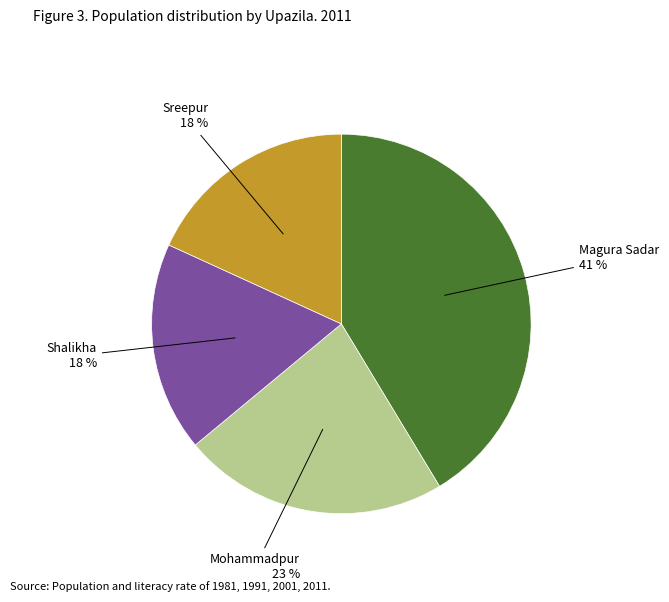

Approximately how many times larger is the value at Mohammadpur compared to Shalikha?

1.3